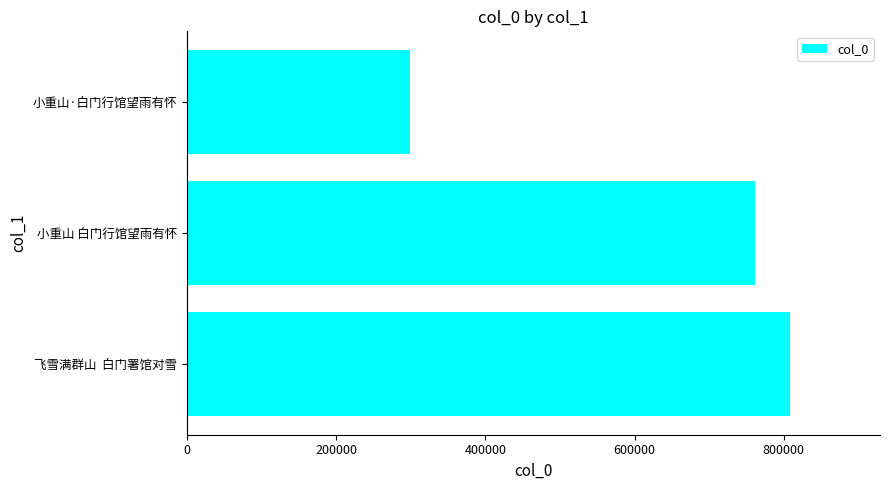

The chart shows a value of 1078451 at 小重山 白门行馆望雨有怀. True or false?

False